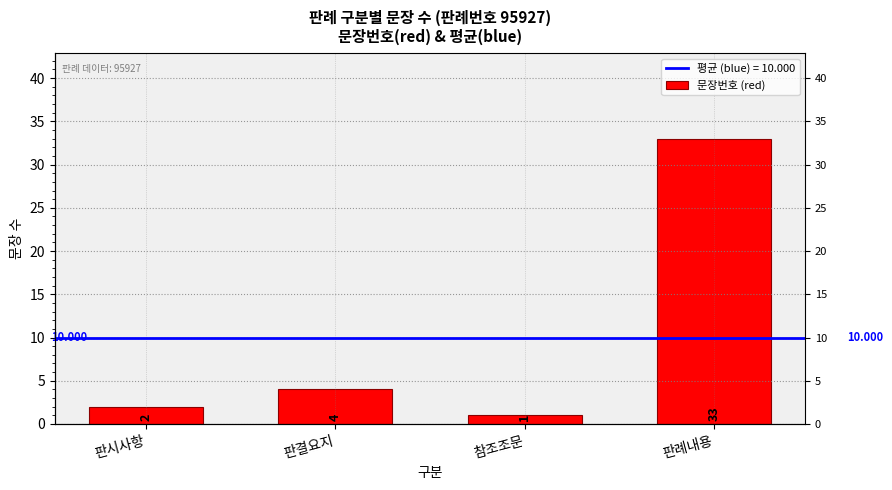

Approximately how many times larger is the value at 판결요지 compared to 참조조문?

4.0